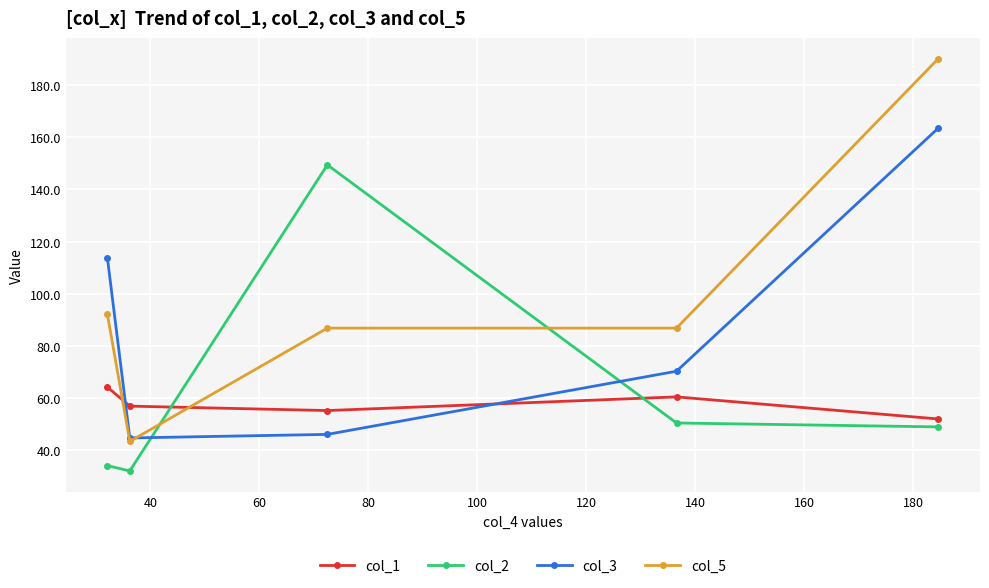

What is the minimum value shown in the chart?

32.1